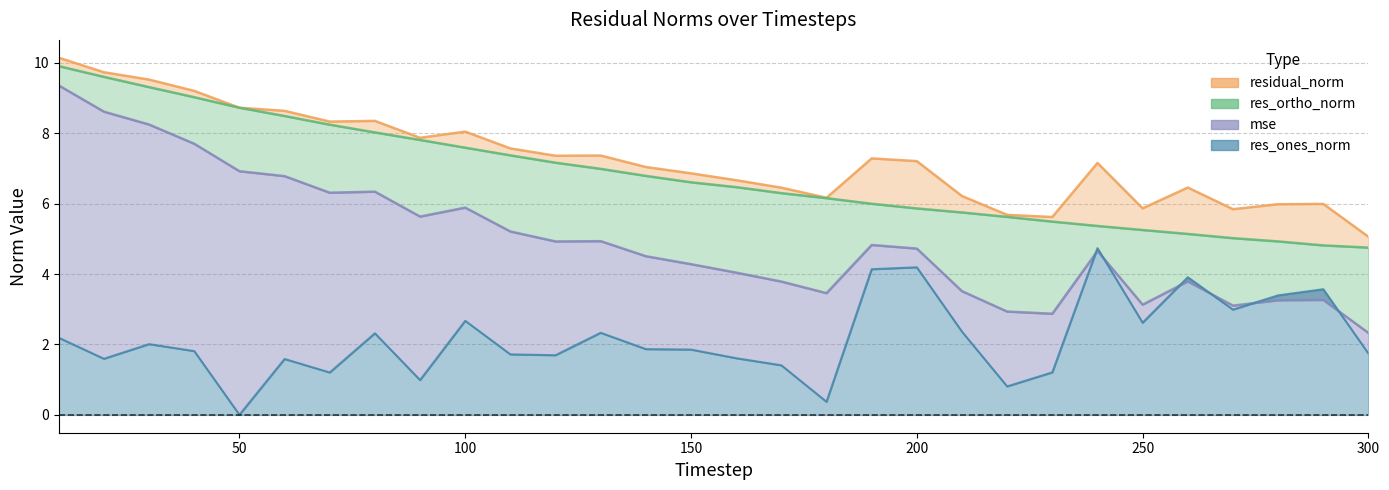

How many lines are shown in the chart?

4